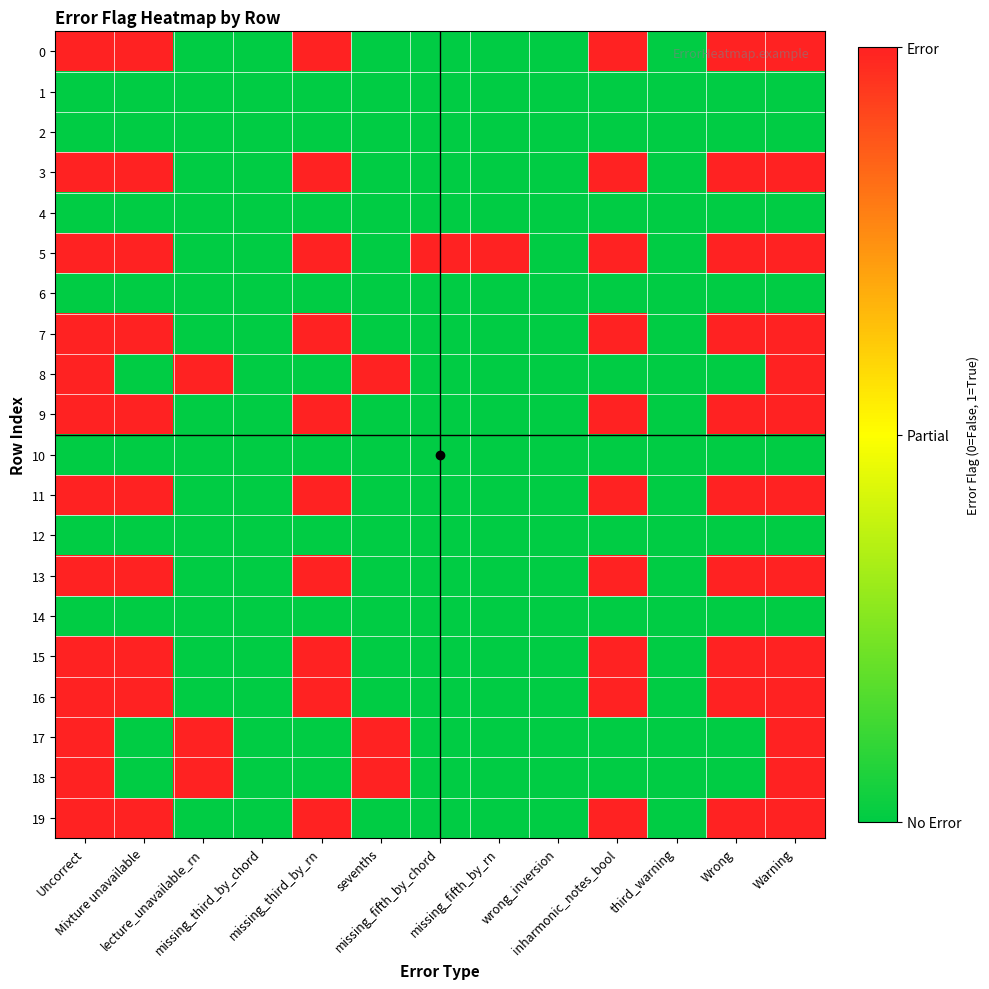

What is the total value across all series at missing_third_by_rn?

10